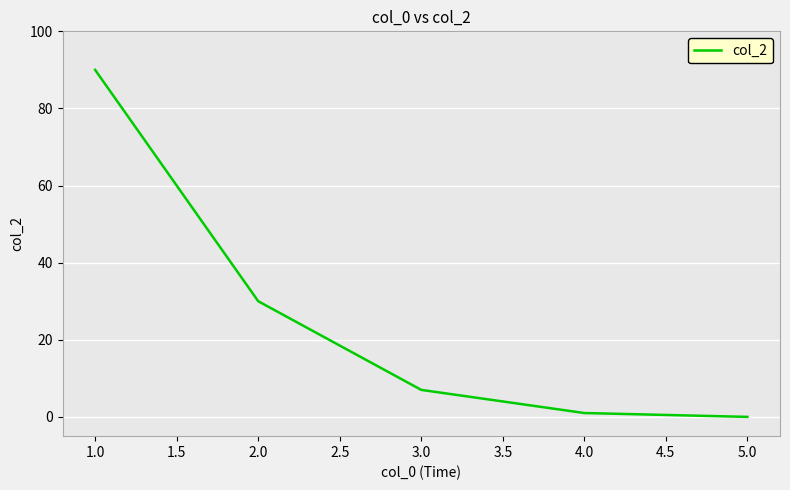

What is the difference between the maximum and minimum values?

90